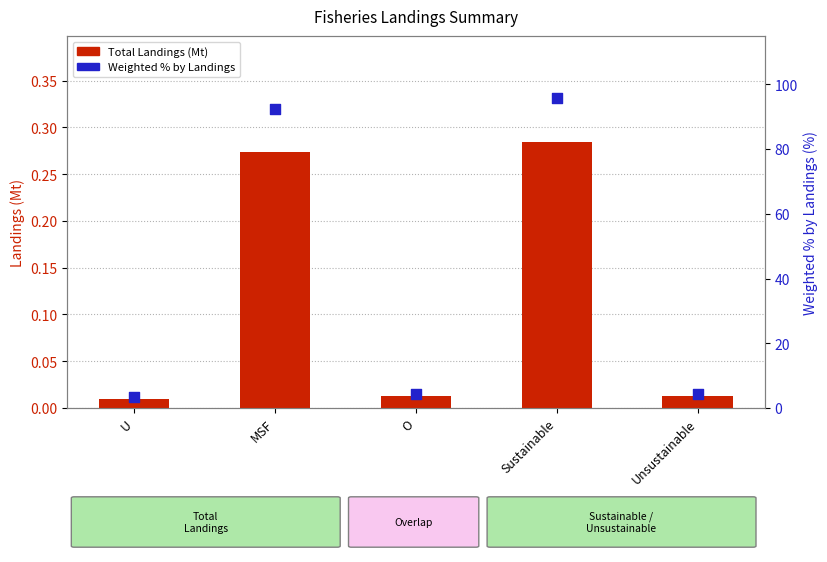

What are all the series names shown in the legend?

Total Landings (Mt), Weighted % by Landings